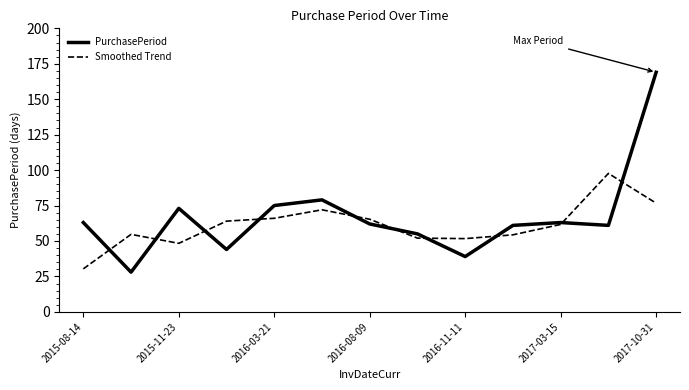

Which series has the largest range (max minus min)?

PurchasePeriod